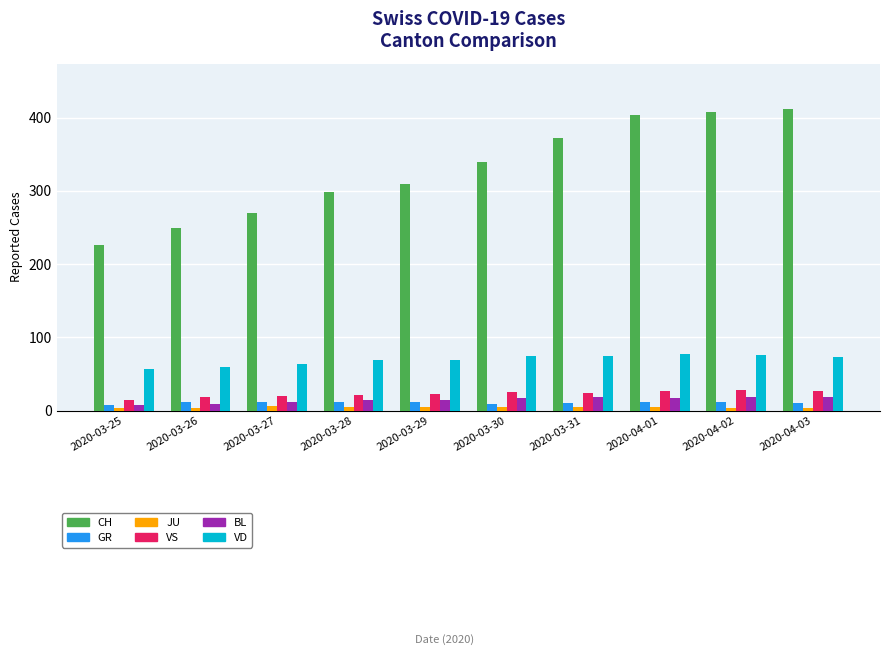

How many series are shown in this chart?

6